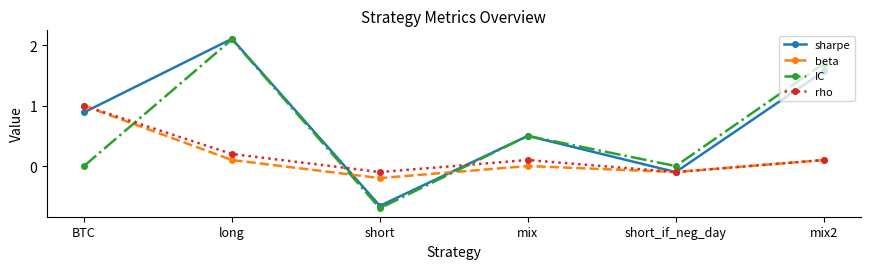

How many data points does each series have?

6